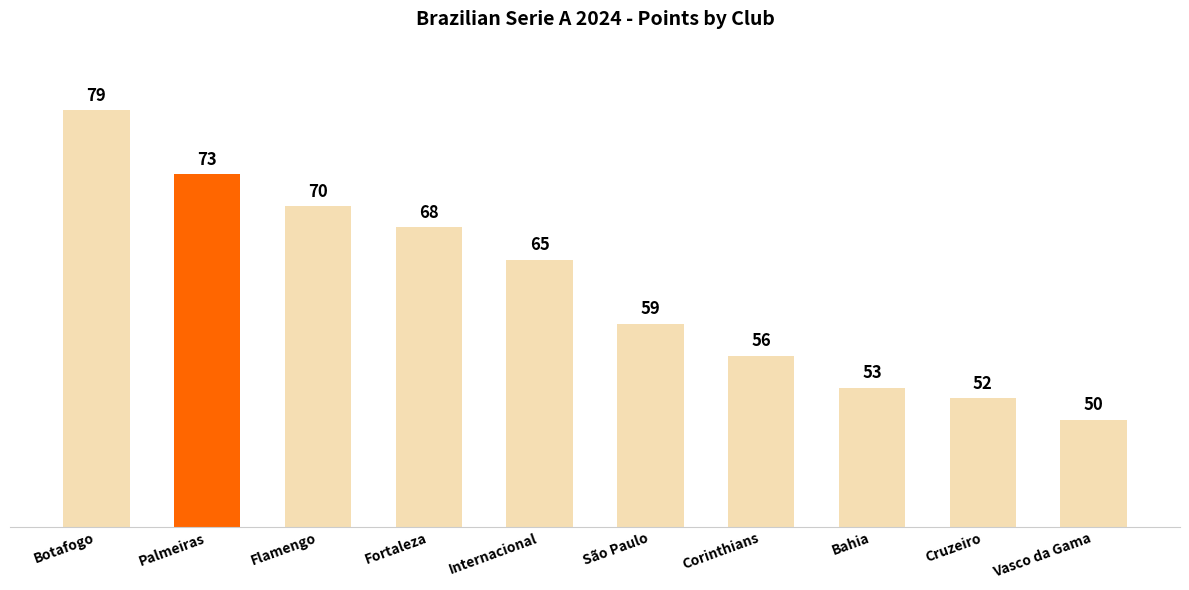

What is the ratio of the value at Vasco da Gama to the value at Fortaleza?

0.7